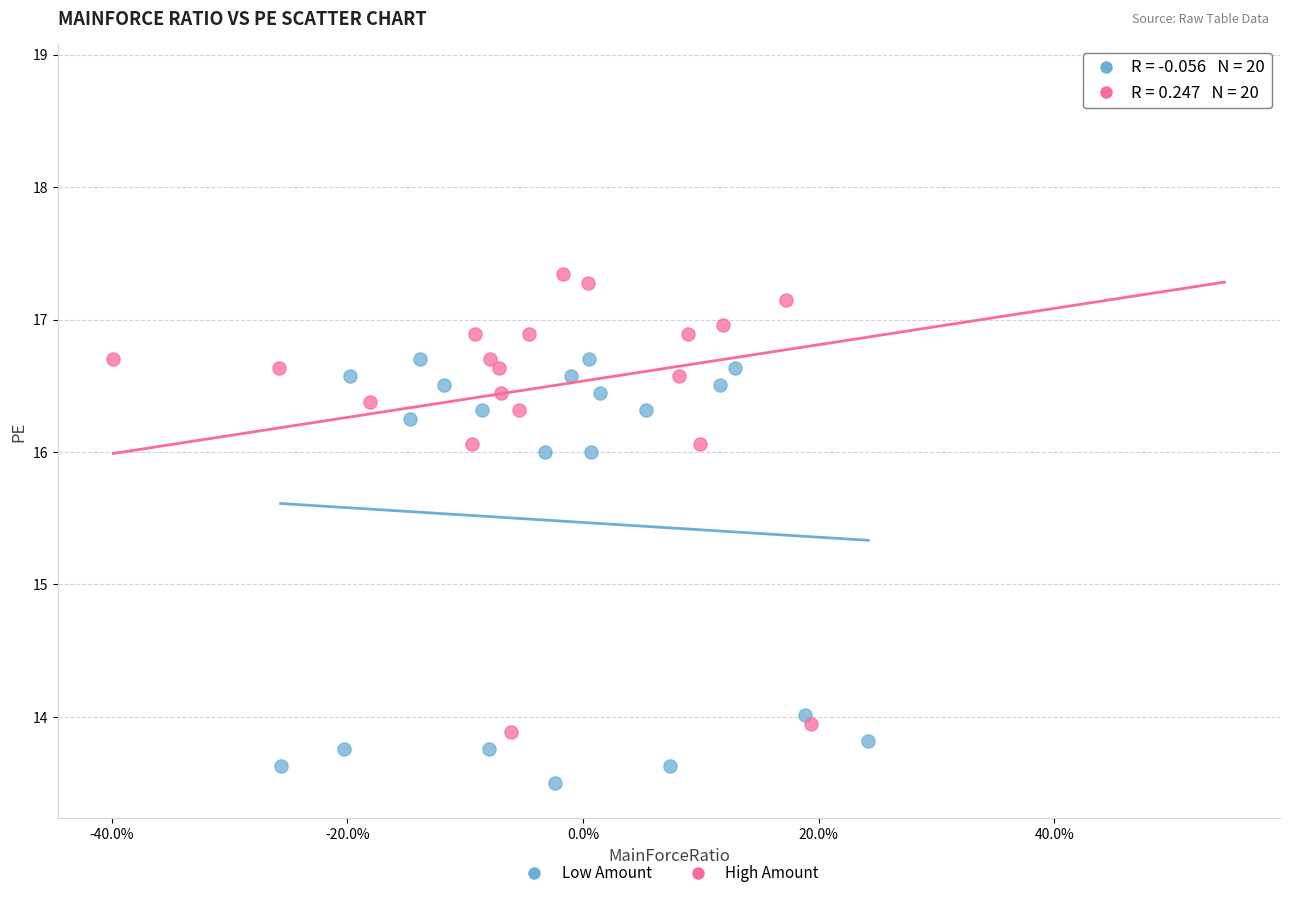

Which series contains the highest Y value?

High Amount